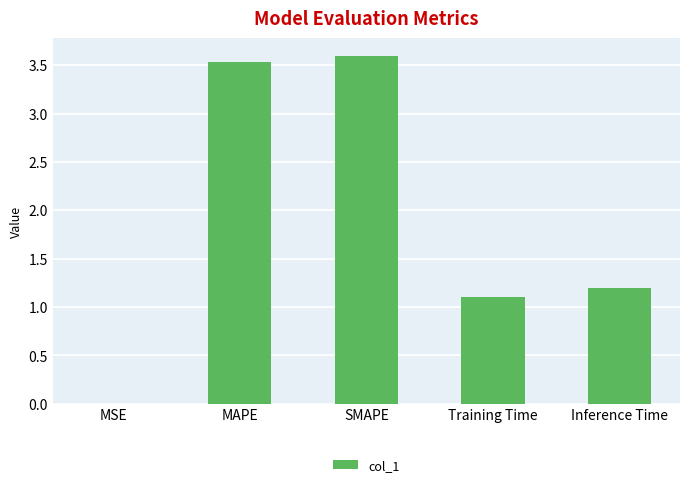

The chart shows a value of 2.1 at MAPE. True or false?

False